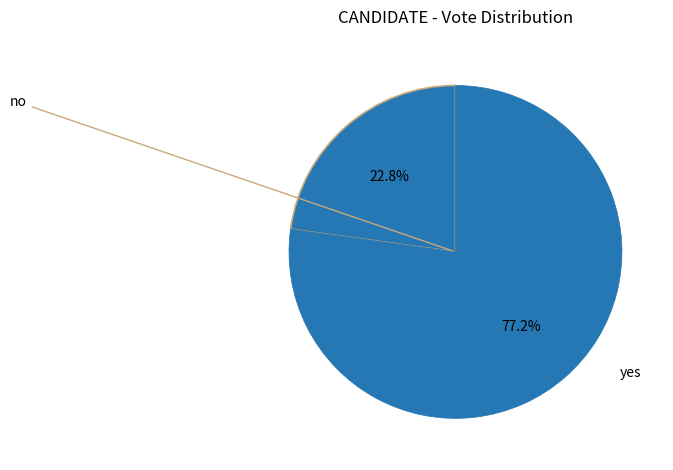

Does no represent more than half of the total?

No